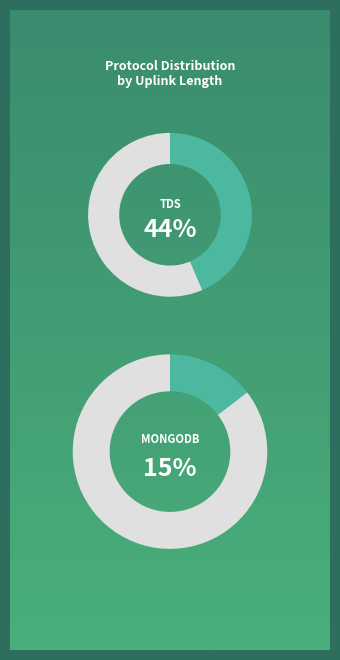

True or false: http accounts for 0% of the total.

True